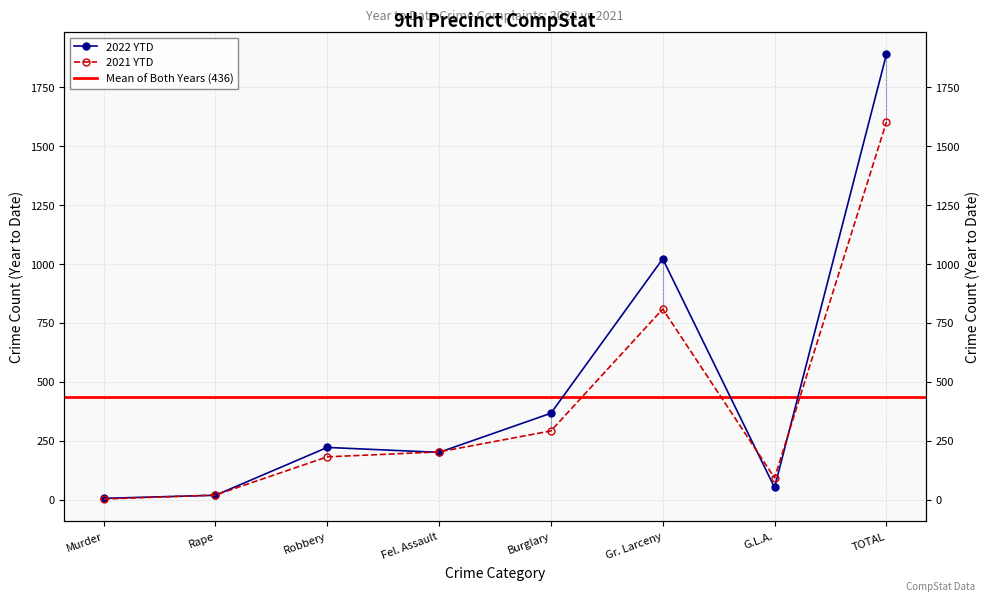

The 2021 YTD series shows 62 at Robbery. True or false?

False